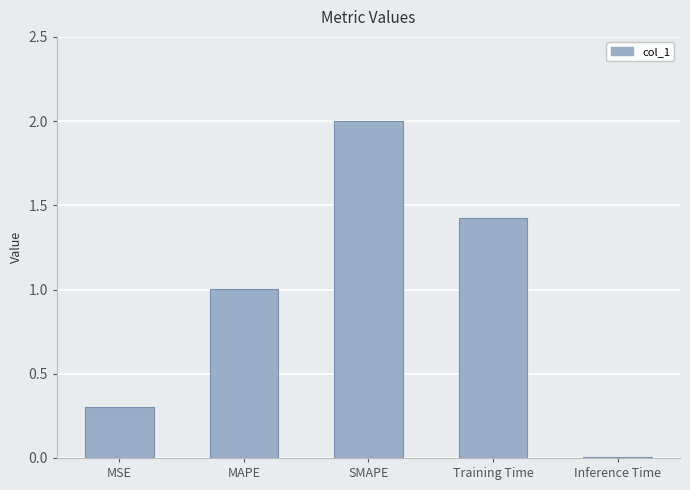

Where is the data nearest to the value 1?

MAPE